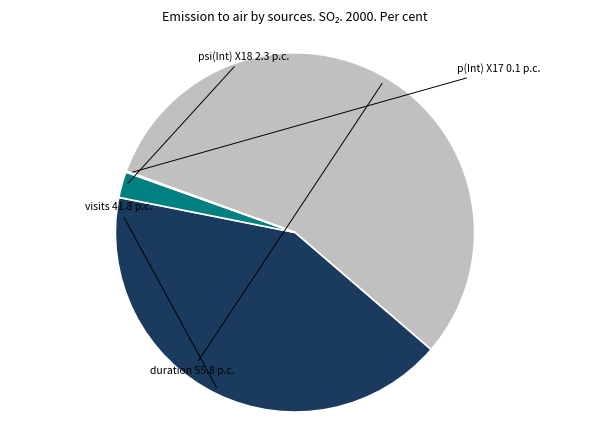

Does any single category account for the majority?

Yes